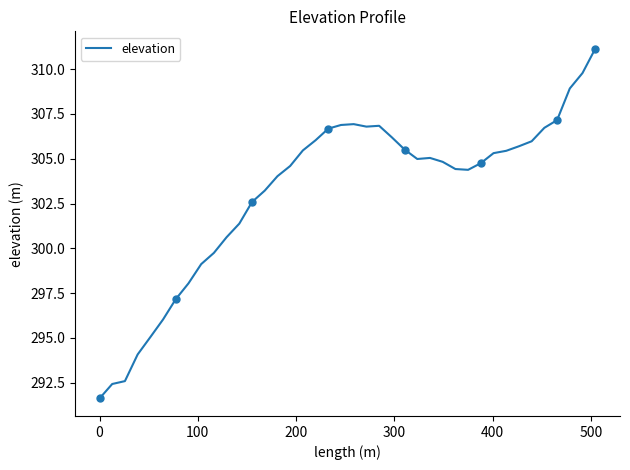

What is the average value?

303.1